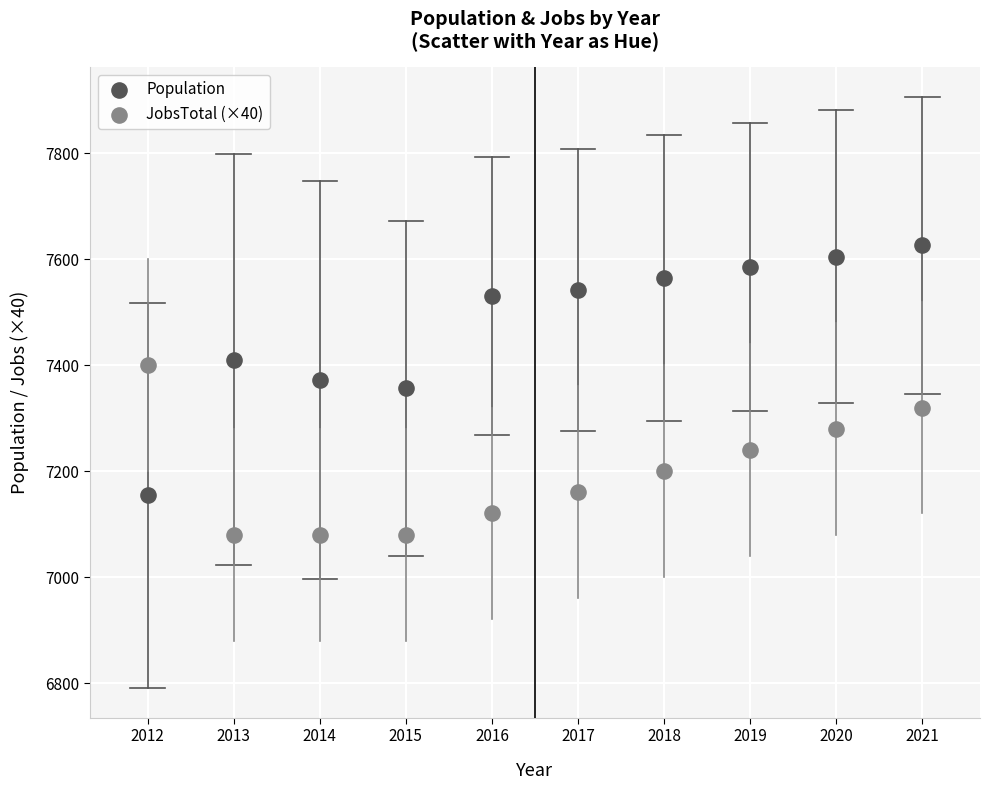

Which series has the widest spread of Y values?

Population